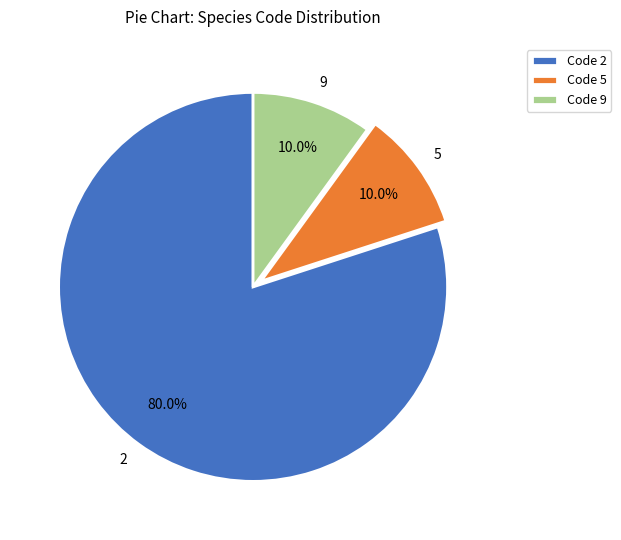

What percentage do 2 and 9 together represent?

90.0%